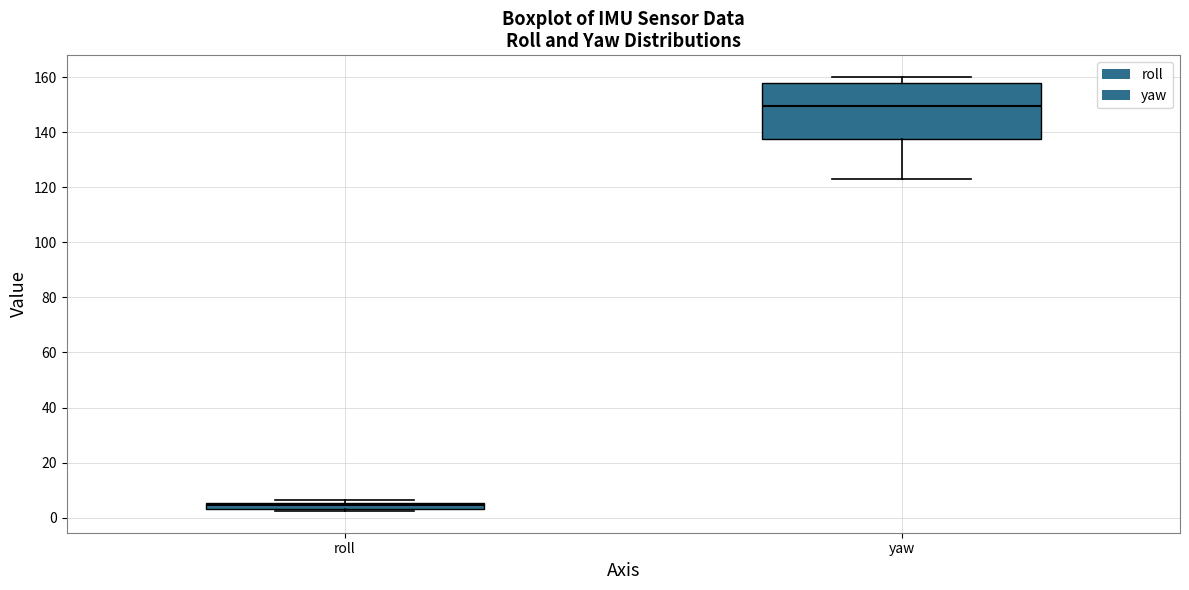

Which box has the highest median line?

yaw